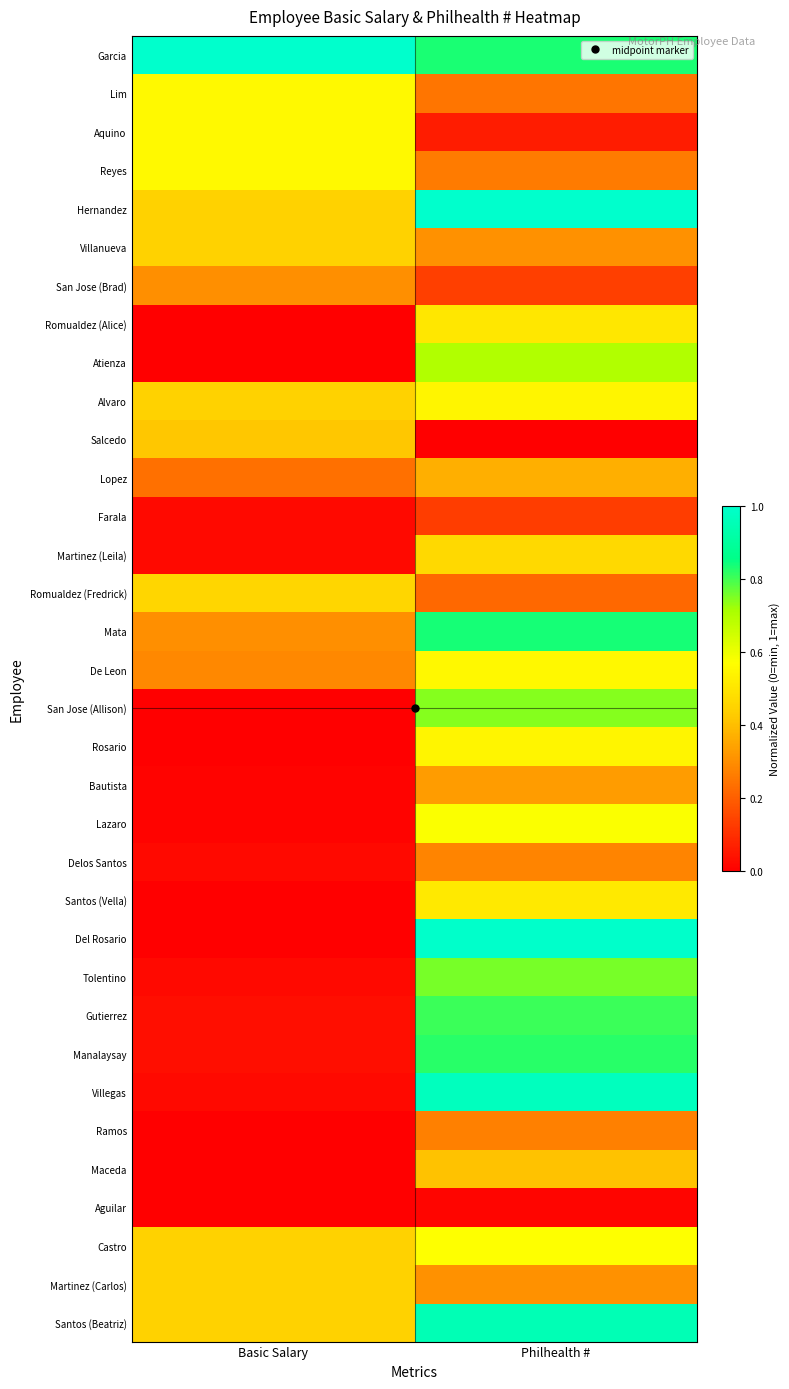

At Basic Salary, list the series in order from largest to smallest.

Garcia, Lim, Aquino, Reyes, Romualdez (Fredrick), Hernandez, Villanueva, Alvaro, Castro, Martinez (Carlos), Santos (Beatriz), Salcedo, San Jose (Brad), Mata, De Leon, Lopez, Gutierrez, Manalaysay, Farala, Martinez (Leila), Delos Santos, Tolentino, Villegas, Bautista, Lazaro, Romualdez (Alice), Atienza, San Jose (Allison), Rosario, Santos (Vella), Del Rosario, Ramos, Maceda, Aguilar